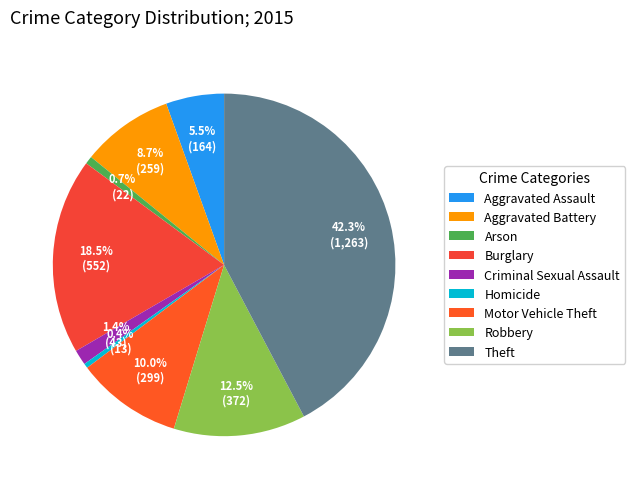

The Aggravated Battery slice represents 9% of the pie. True or false?

True